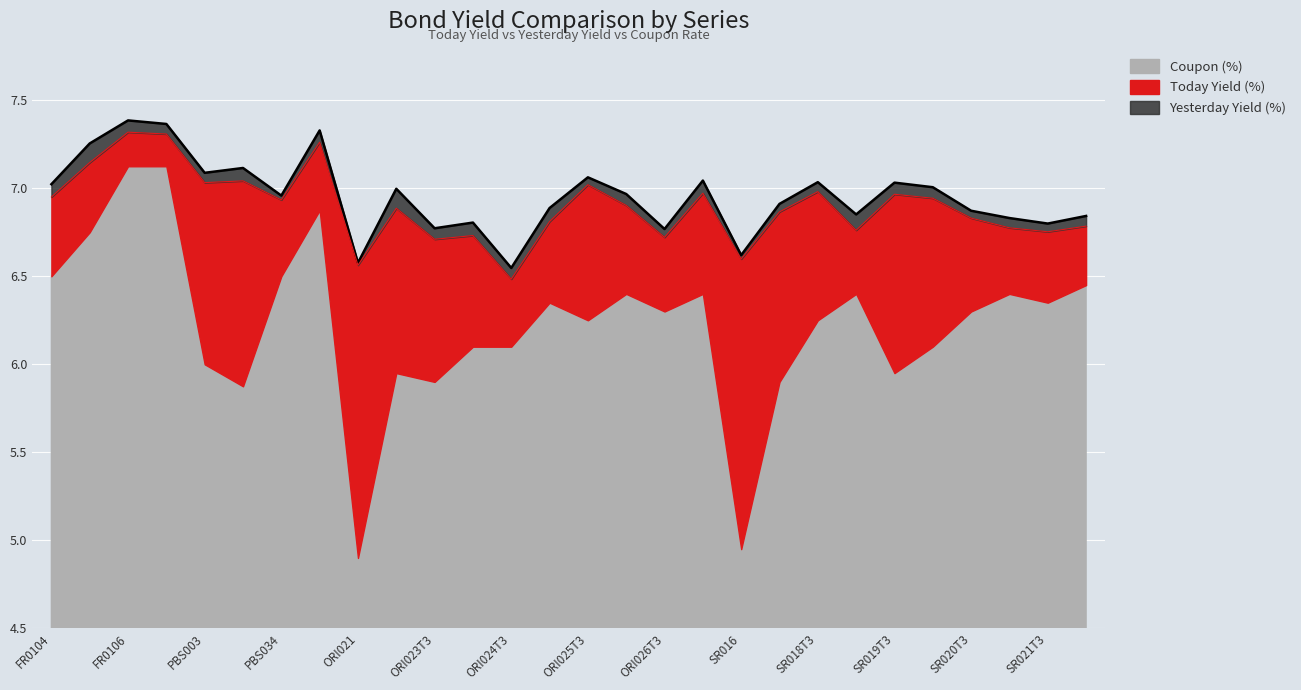

What is the sum of all Today Yield (%) values?

193.1